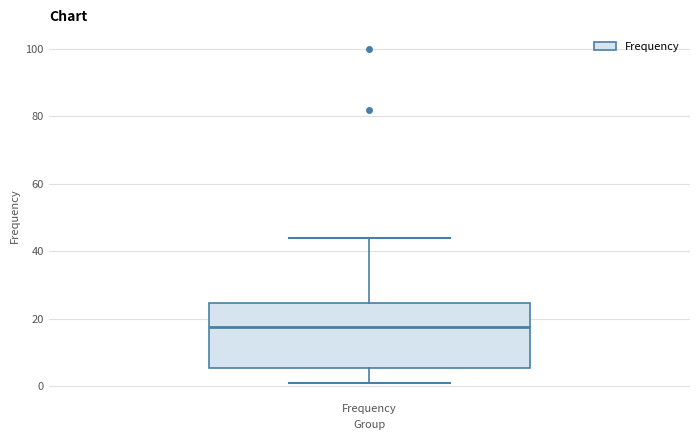

Transcribe this box plot: give where the median line is, the range the box spans, and where the two whiskers end, as read against the y-axis. The values are not printed on the chart, so give them approximately, as read against the axis.

median 18, box 6 to 24, whiskers 2 to 44